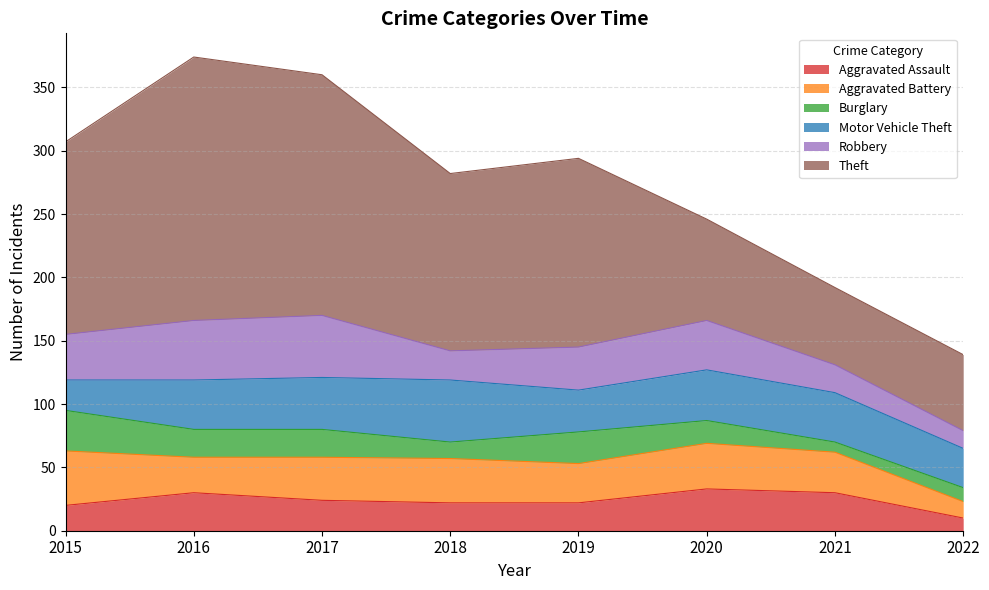

At which category does Burglary reach its first local valley?

2018